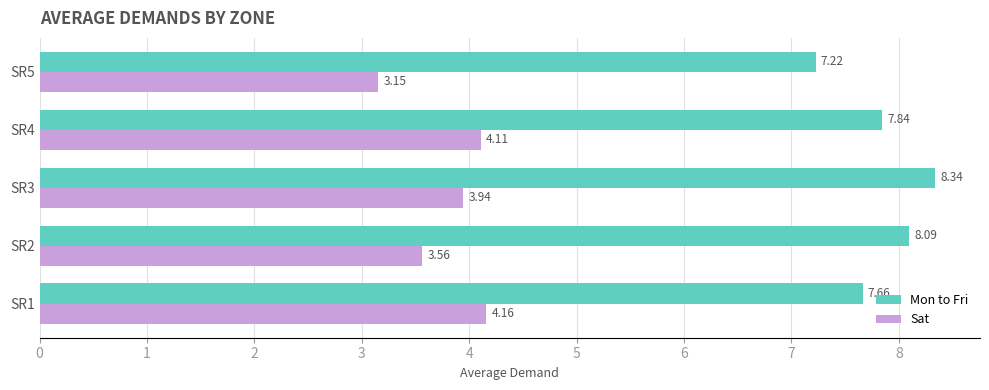

At which category is the sum across all series the highest?

SR3